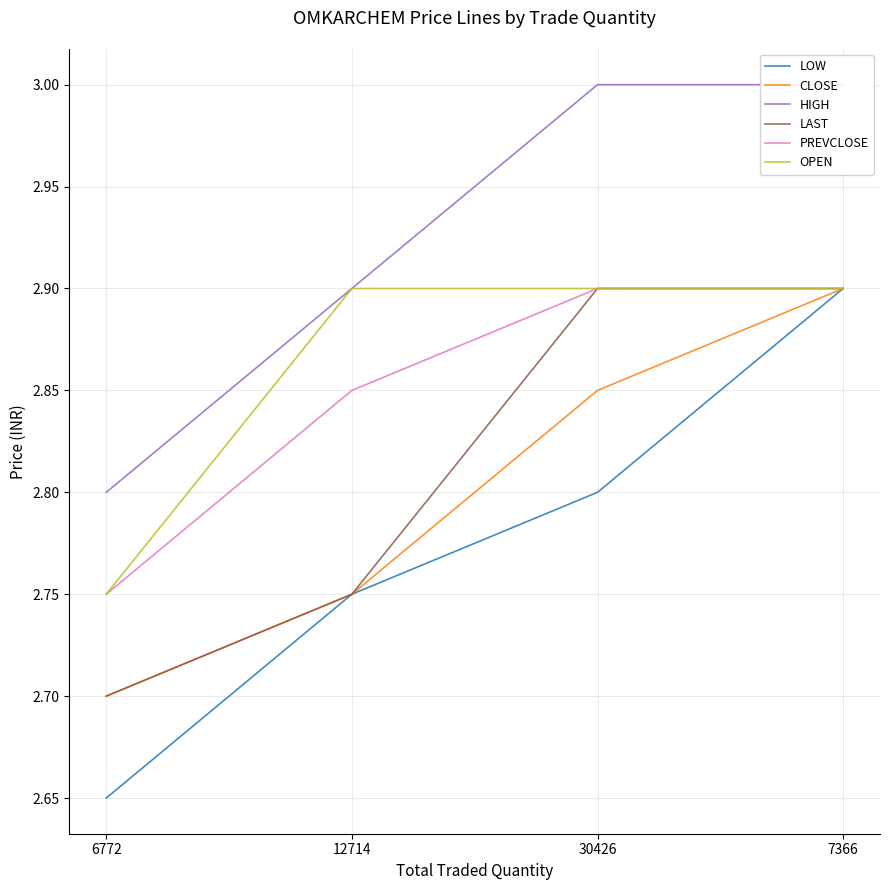

What is the spread (max minus min) of values at 7366?

0.1